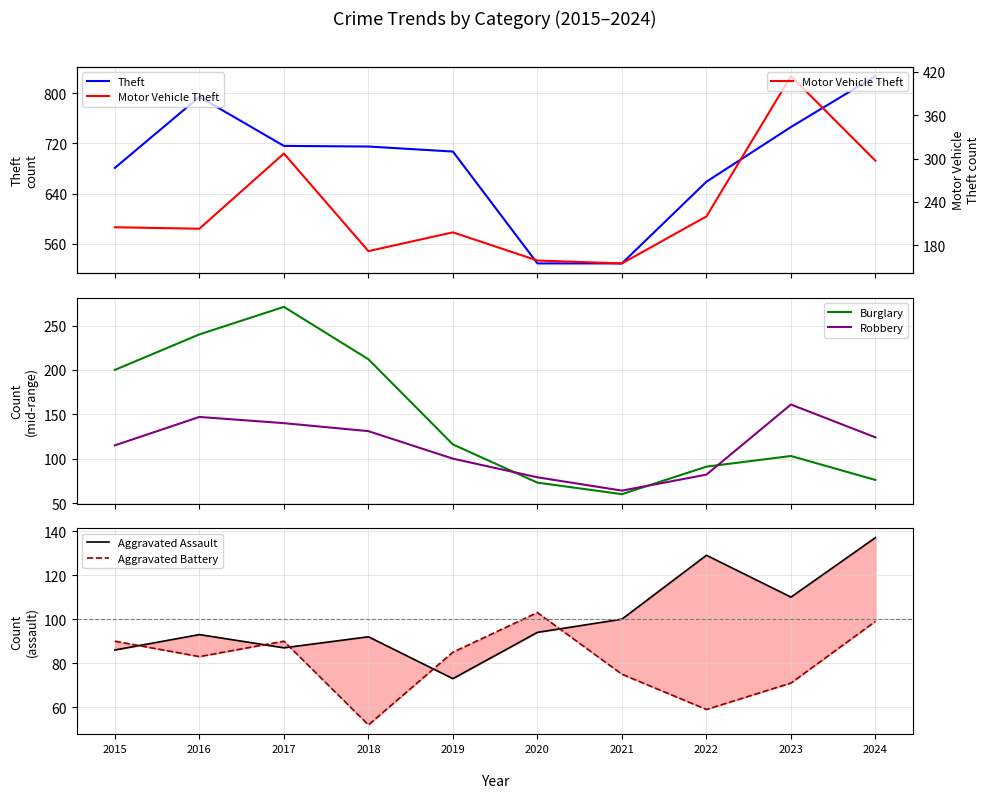

Is it true that Robbery equals 140 at 2017?

True